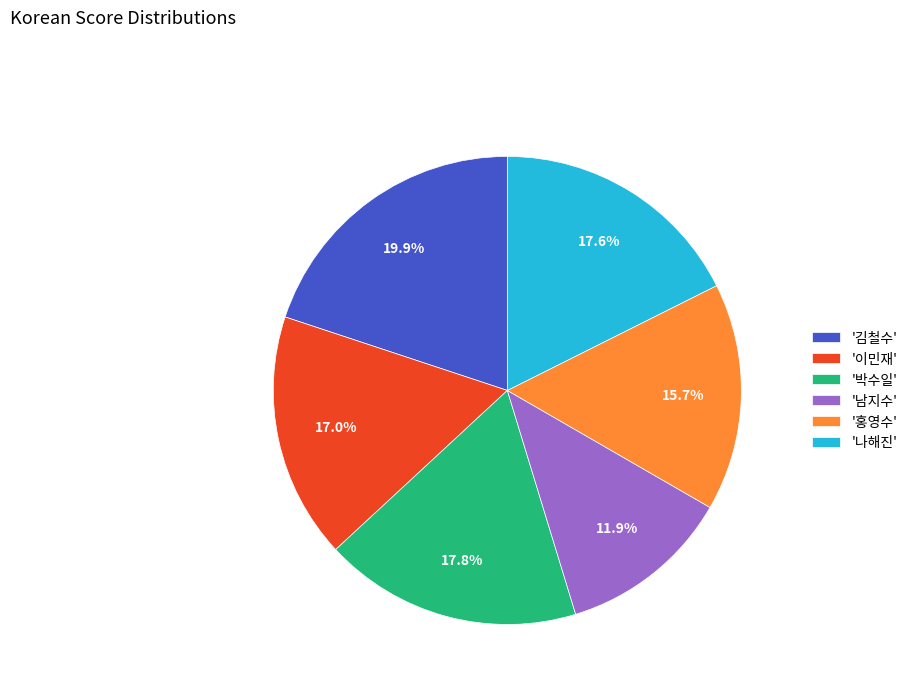

Does '이민재' represent more than half of the total?

No